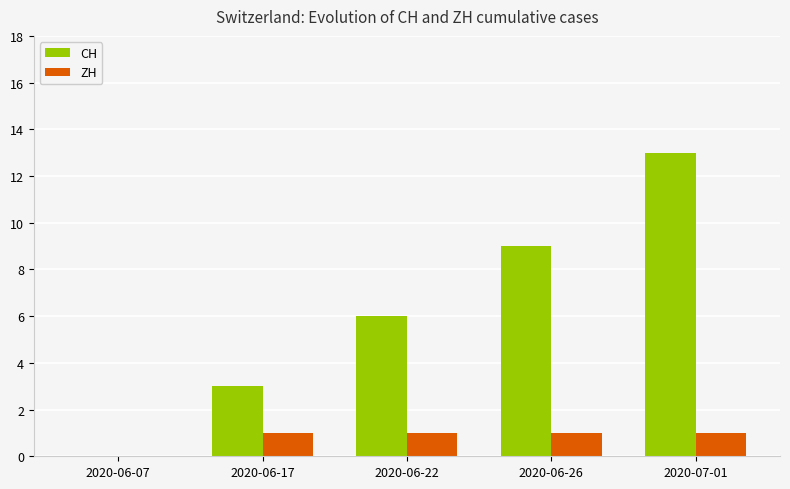

Which series has the largest total across all categories?

CH